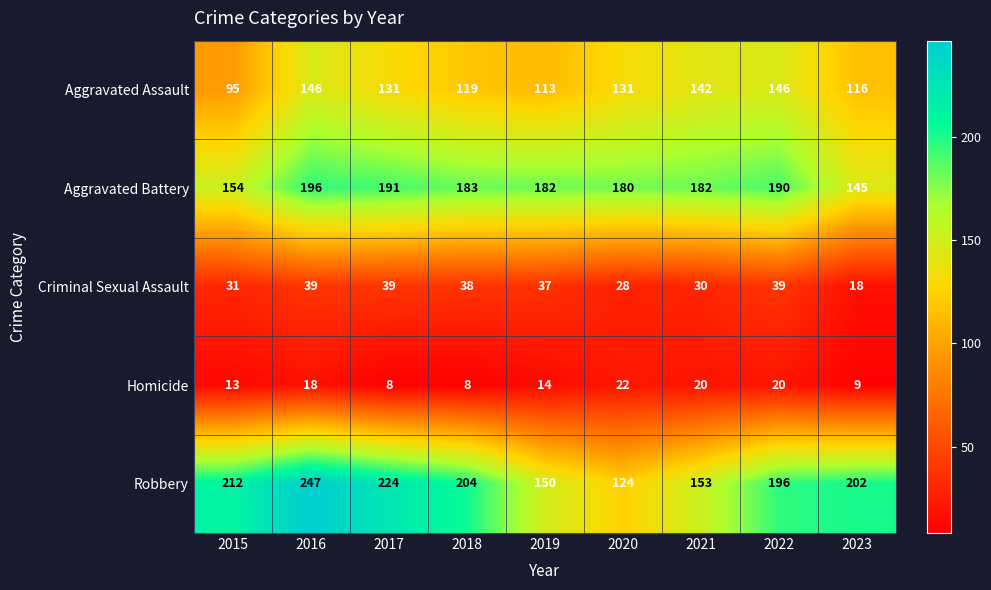

List the labels in order of Robbery value, smallest first.

2020, 2019, 2021, 2022, 2023, 2018, 2015, 2017, 2016